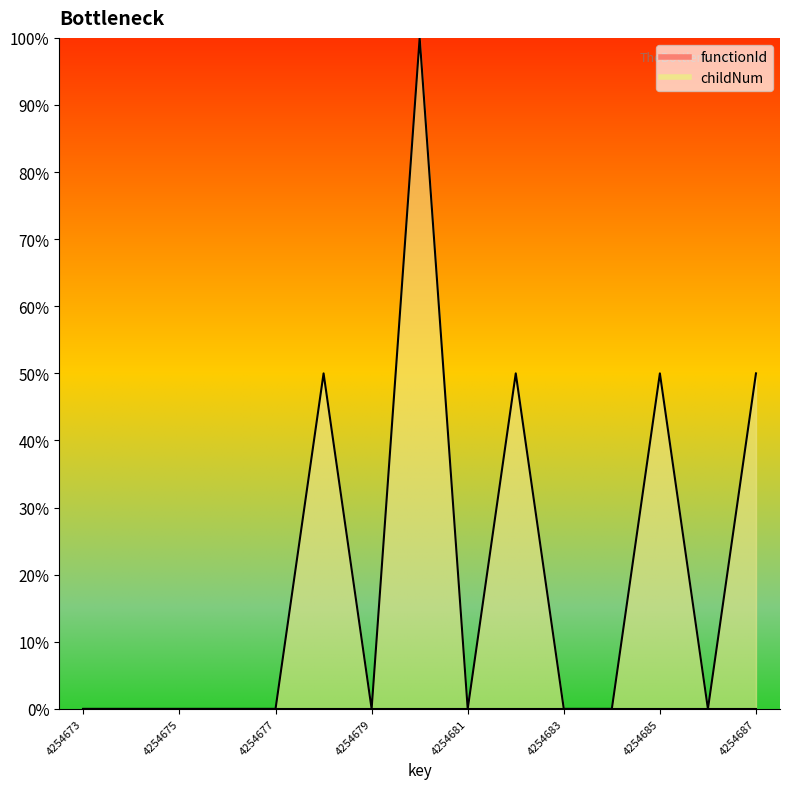

At which label is the value closest to 49?

4254678